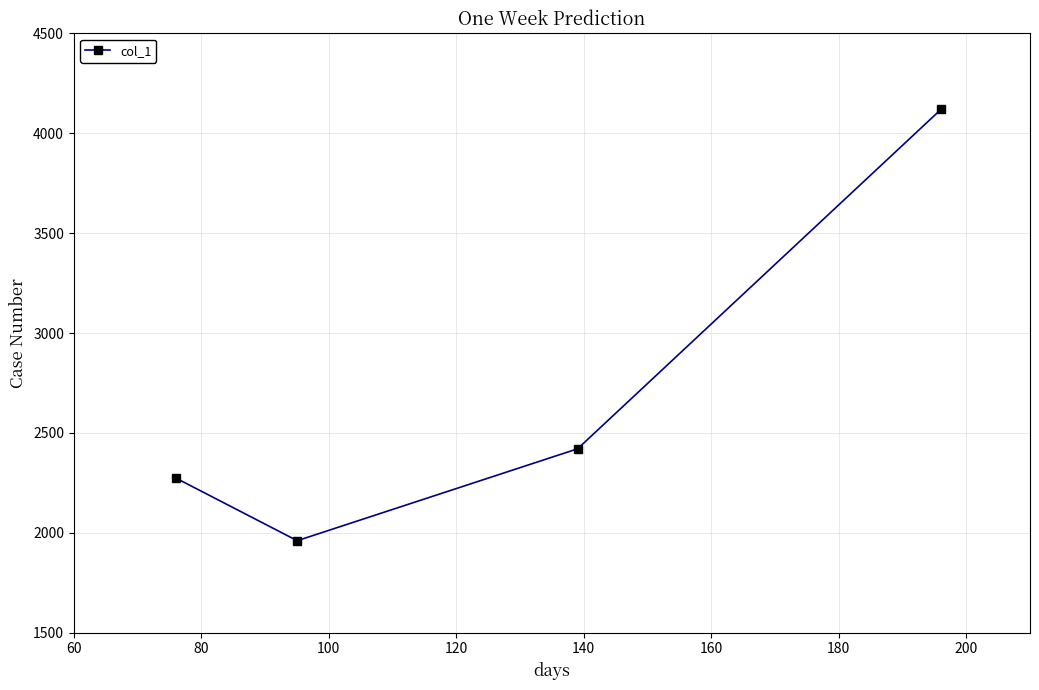

What is the minimum value shown in the chart?

1960.6